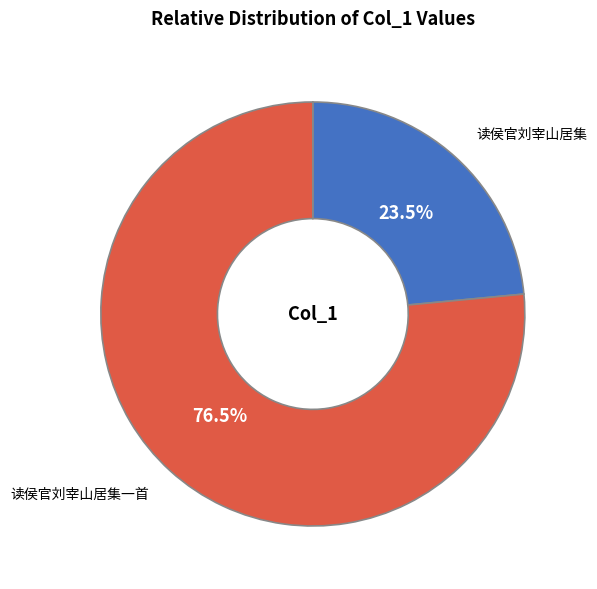

Which slice is the smallest?

读侯官刘宰山居集